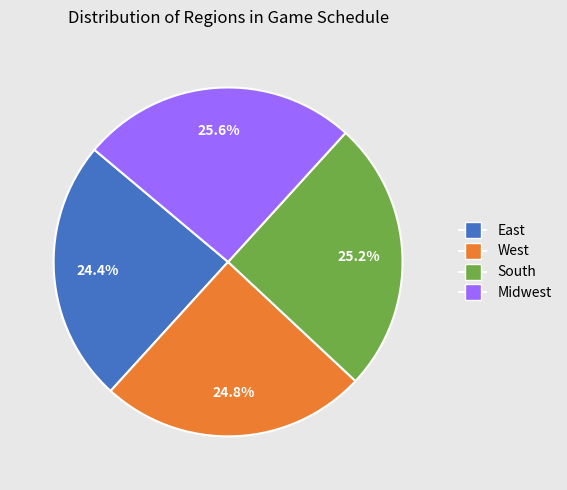

To the nearest percent, what percentage of the pie is East?

24%